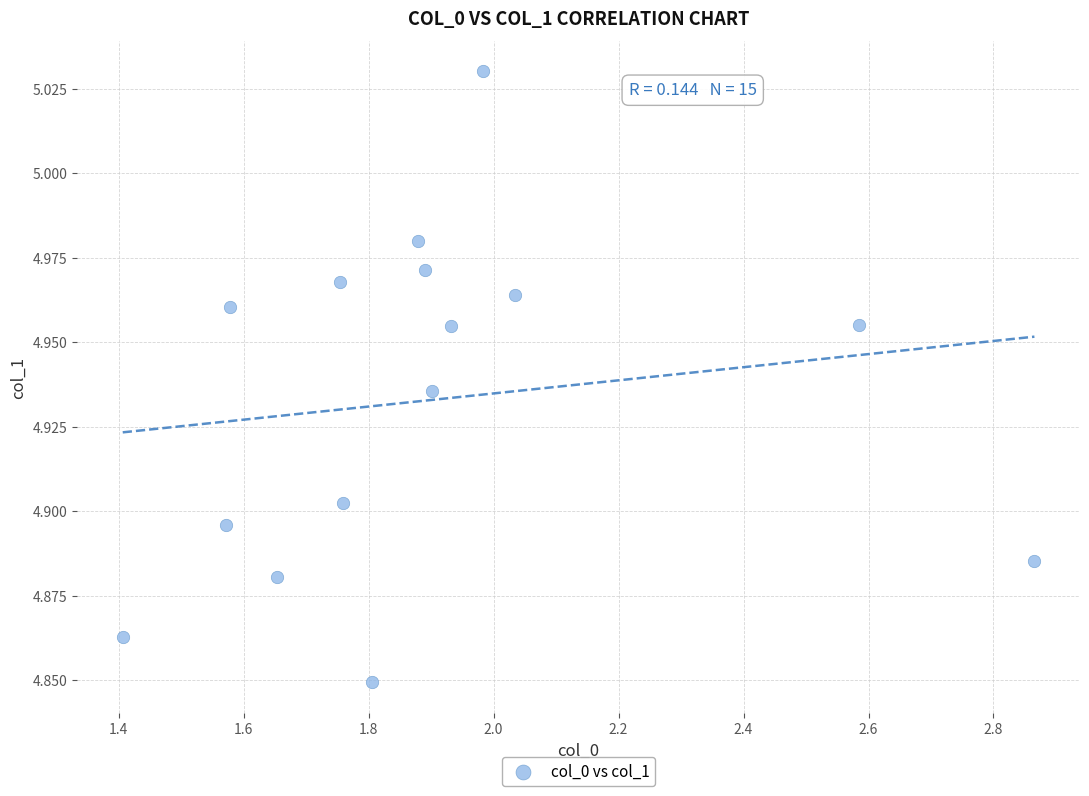

What is the range of X values (max minus min)?

1.5